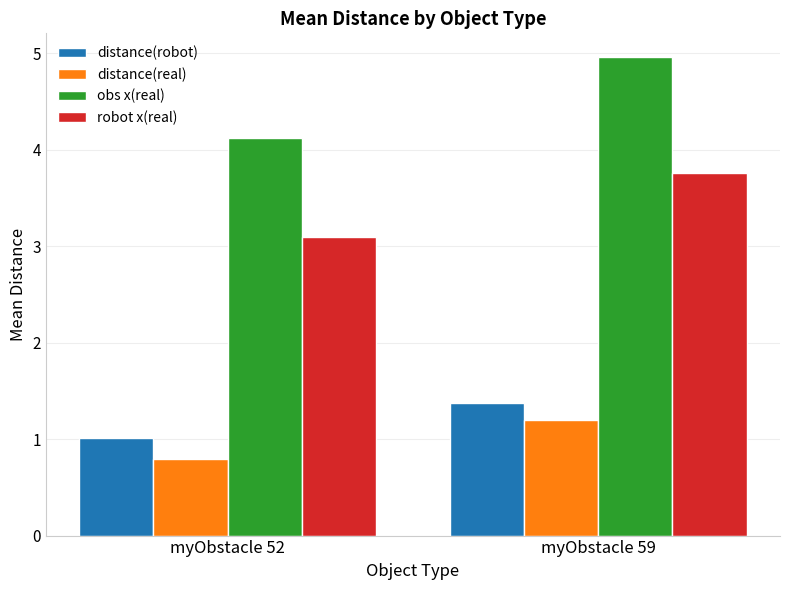

How many bars are there in each group?

4